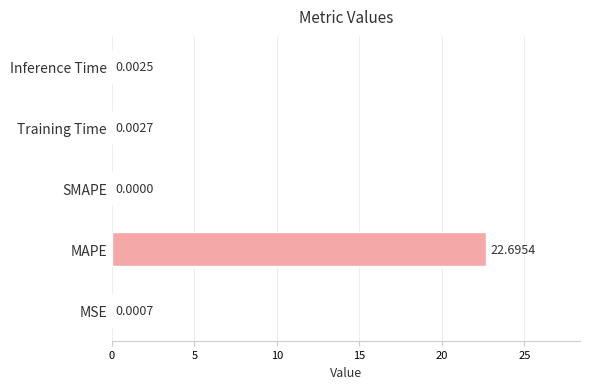

Between SMAPE and Training Time, which is larger?

Training Time